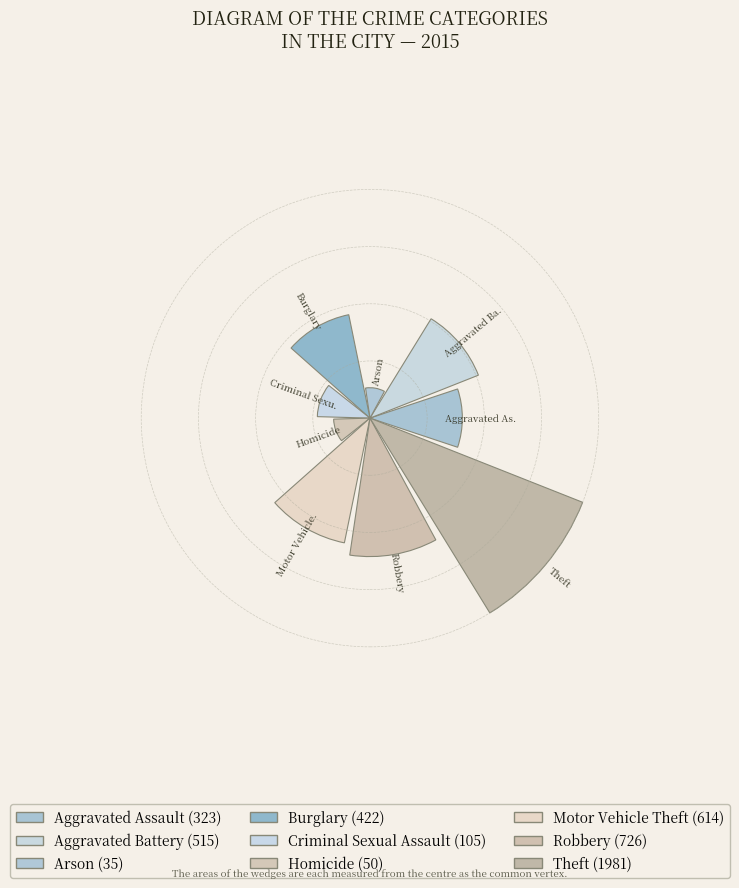

Does Aggravated Battery represent more than half of the total?

No